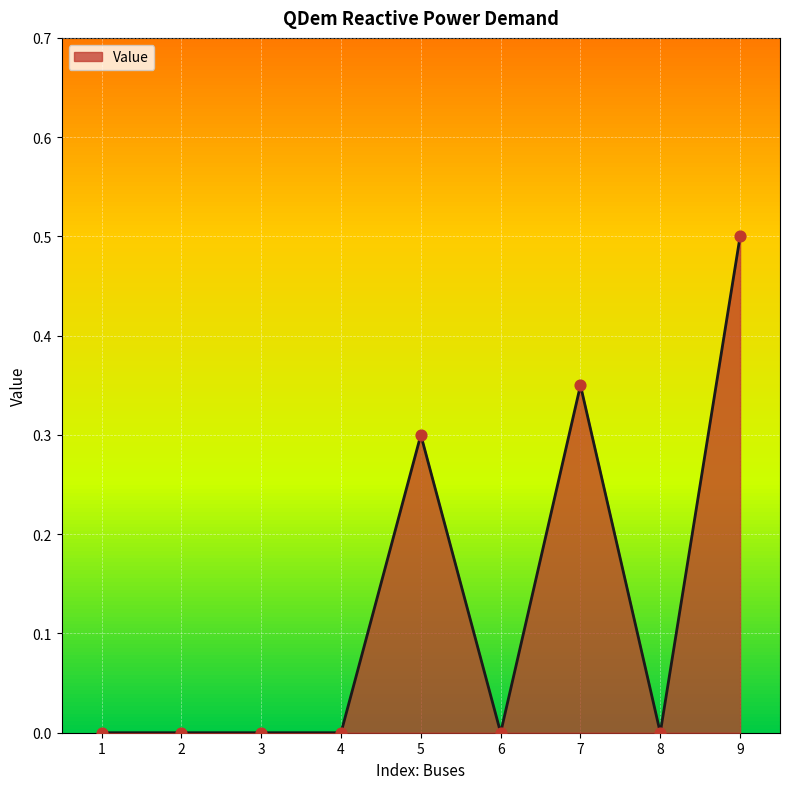

Which has a higher value, 3 or 9?

9